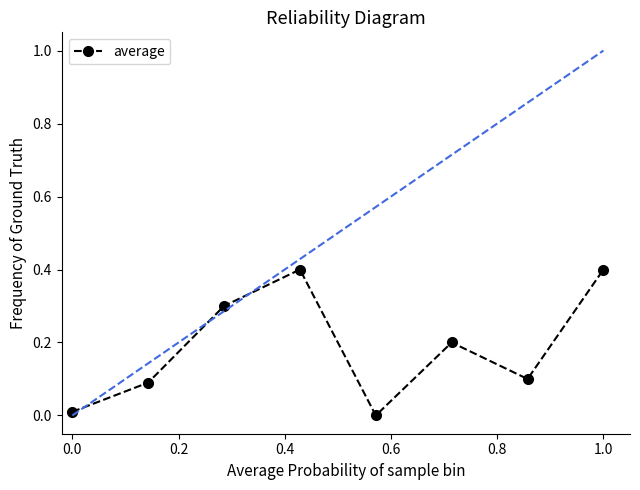

How many distinct data groups are displayed?

1